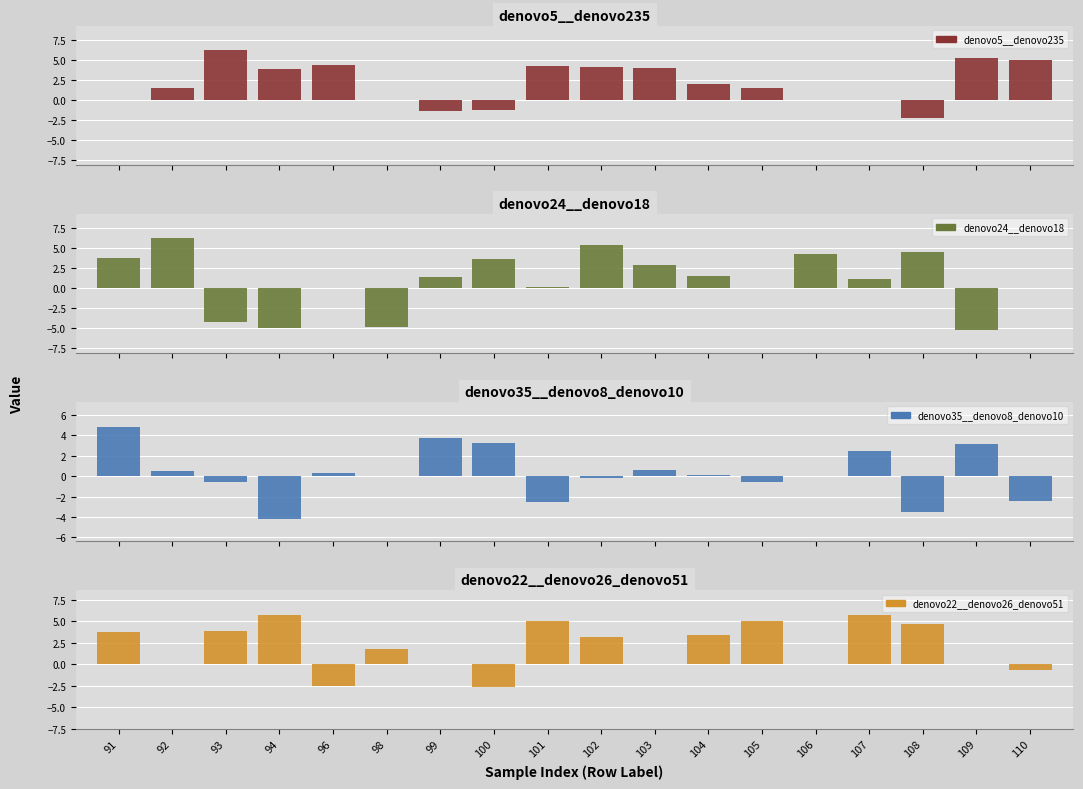

What is the maximum value shown in the chart?

6.2